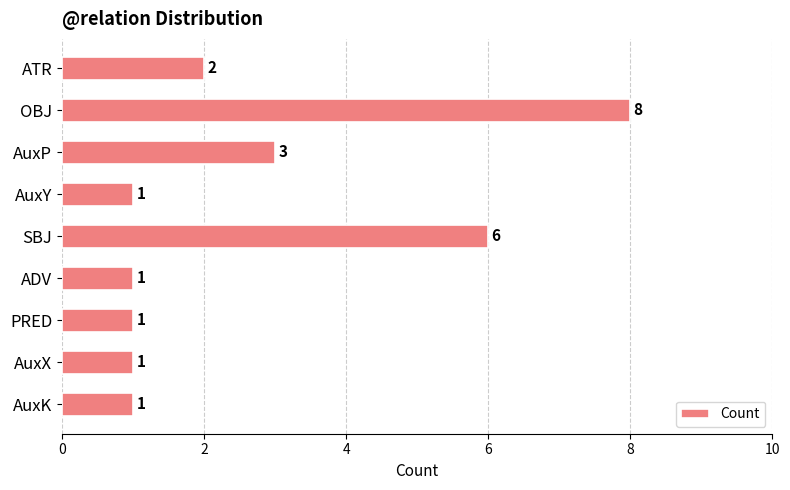

Are the bars horizontal?

Yes